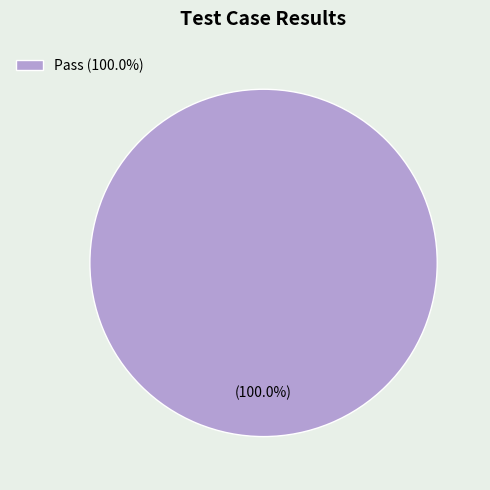

How many slices are in this pie chart?

1